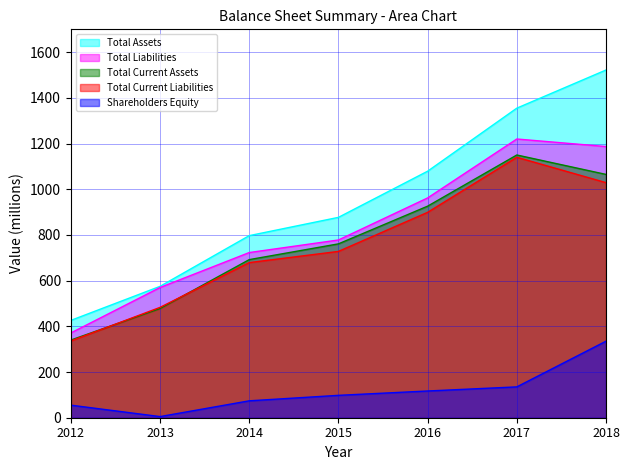

Between 2012 and 2016, which series saw the biggest shift?

Total Assets